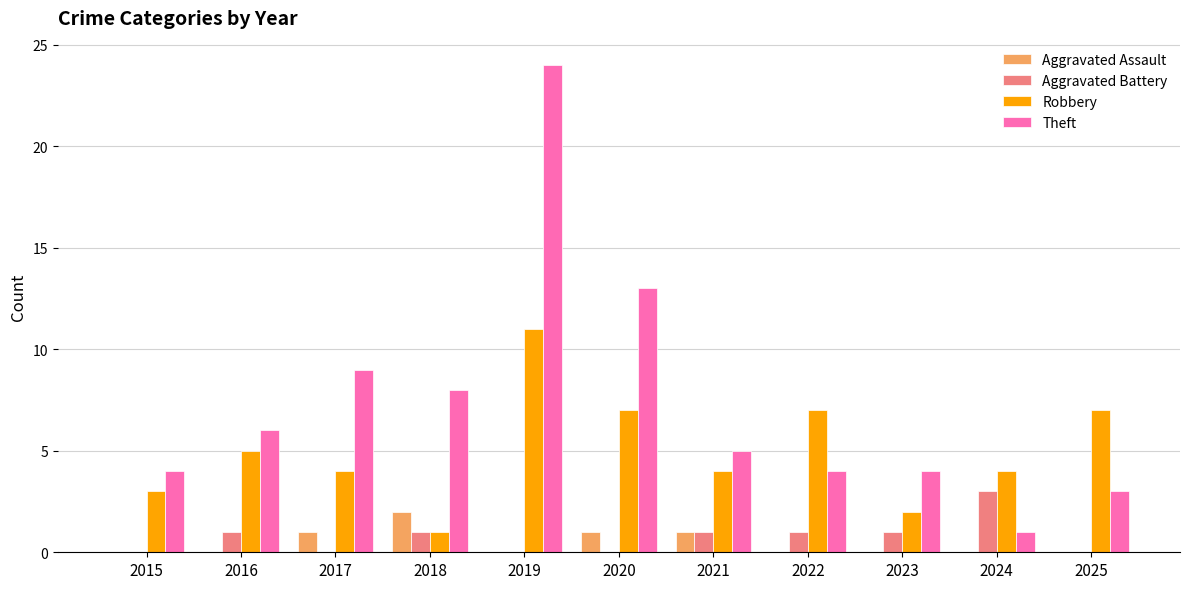

At which label does Robbery reach its peak?

2019